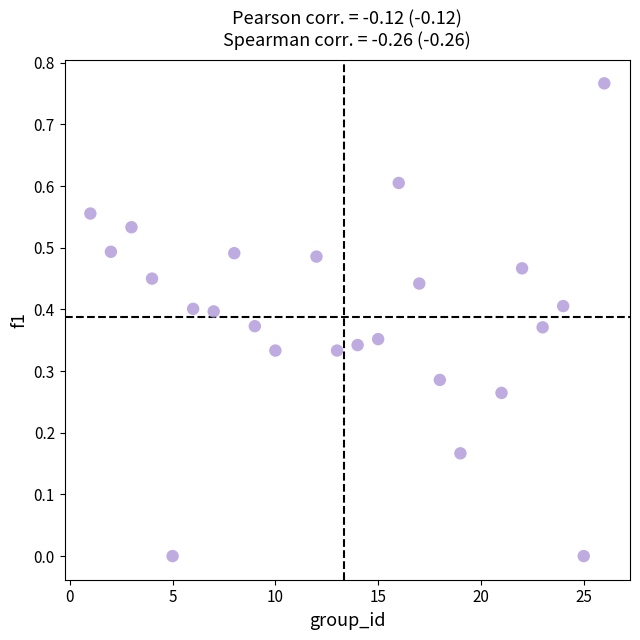

What is the range of X values (max minus min)?

25.0